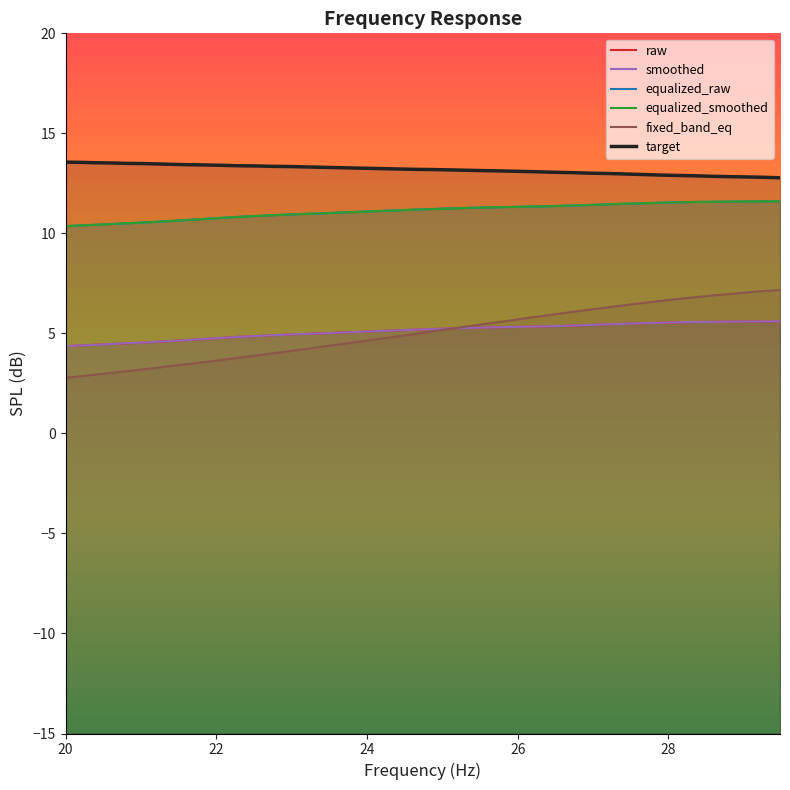

Which series has the largest total across all categories?

target